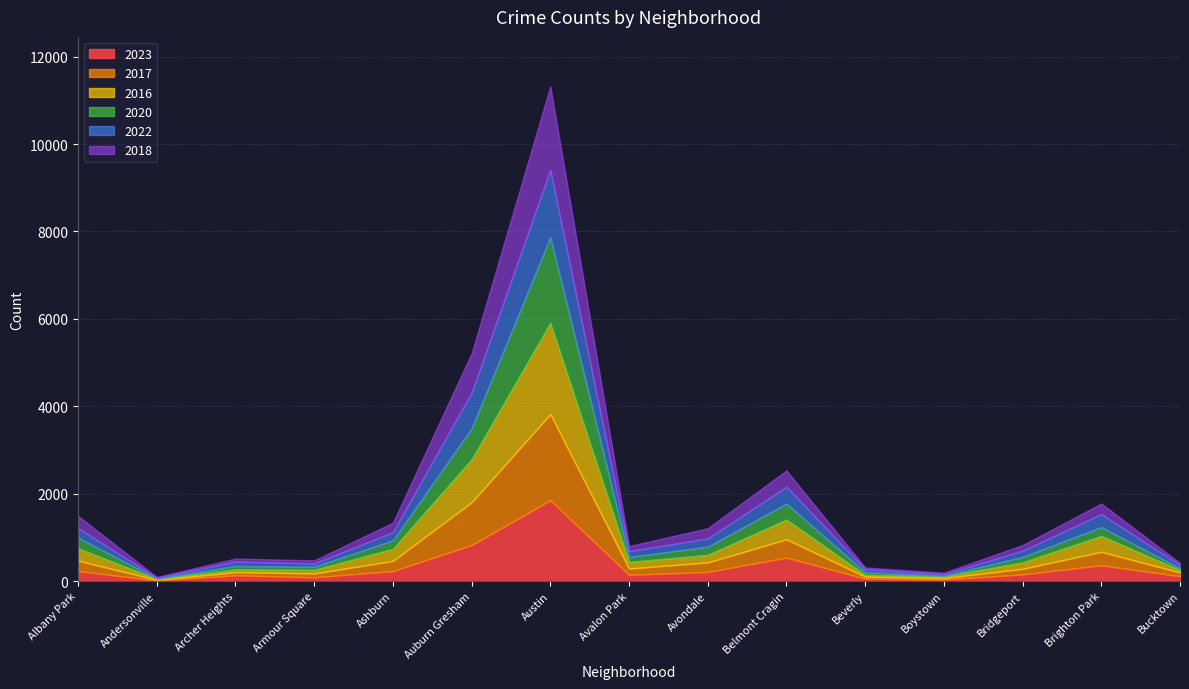

Where is the first local minimum for 2016?

Andersonville